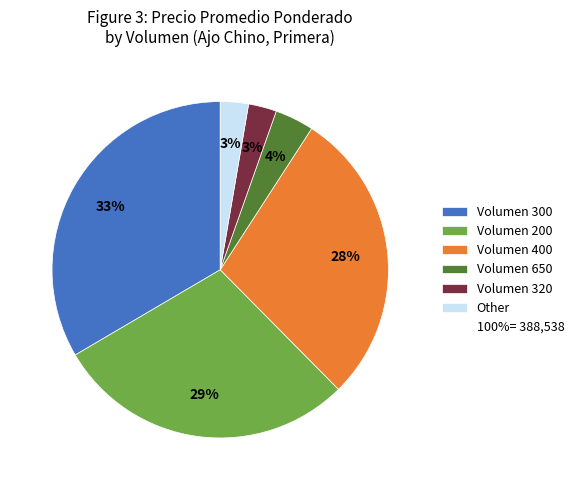

Does any single category account for the majority?

No